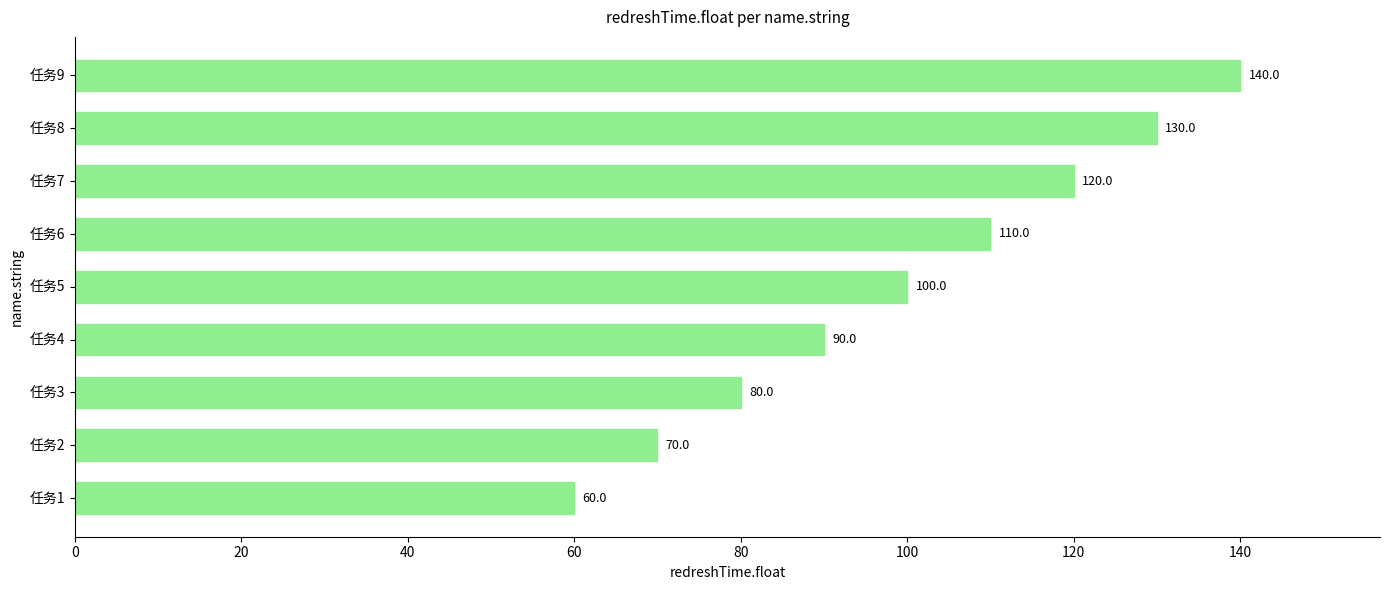

Is it true that the value at 任务9 is 140?

True